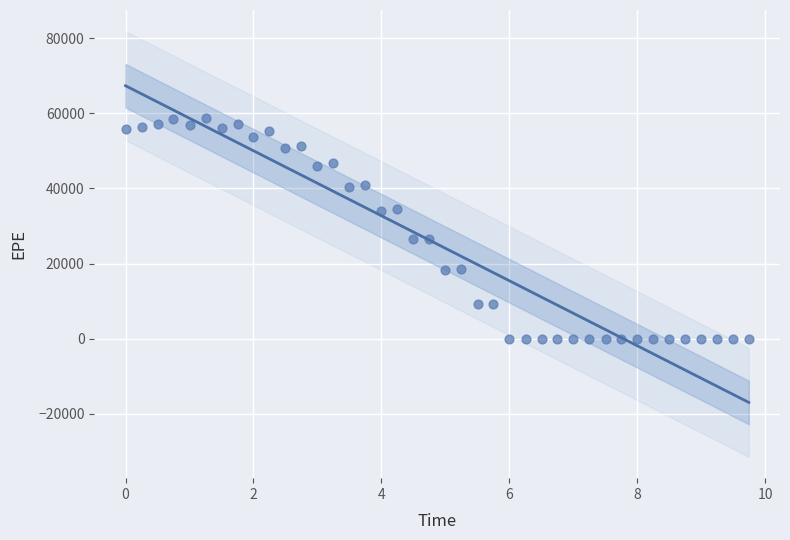

What is the range of X values (max minus min)?

9.7